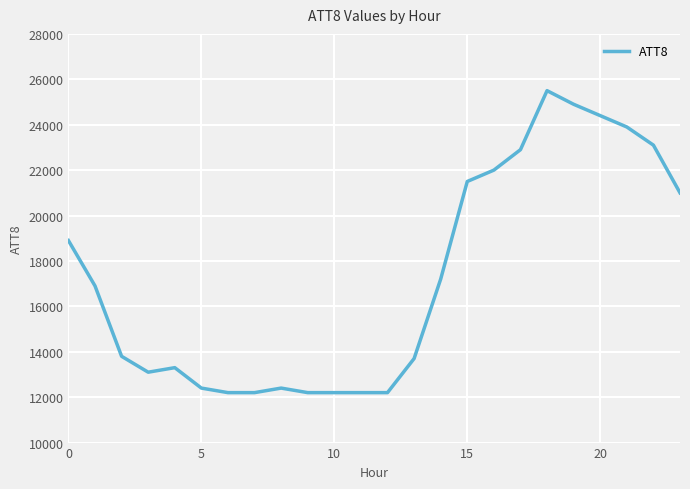

What is the greatest value displayed?

25500